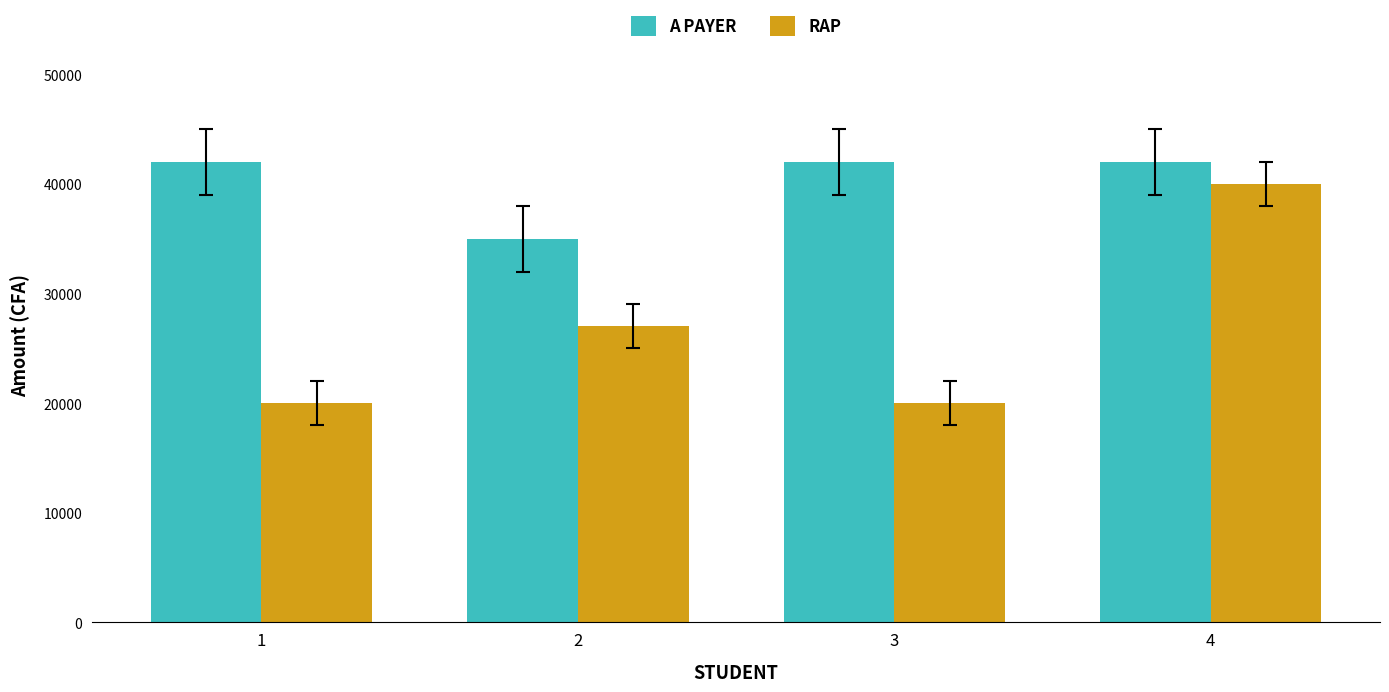

Which series has the largest range (max minus min)?

RAP